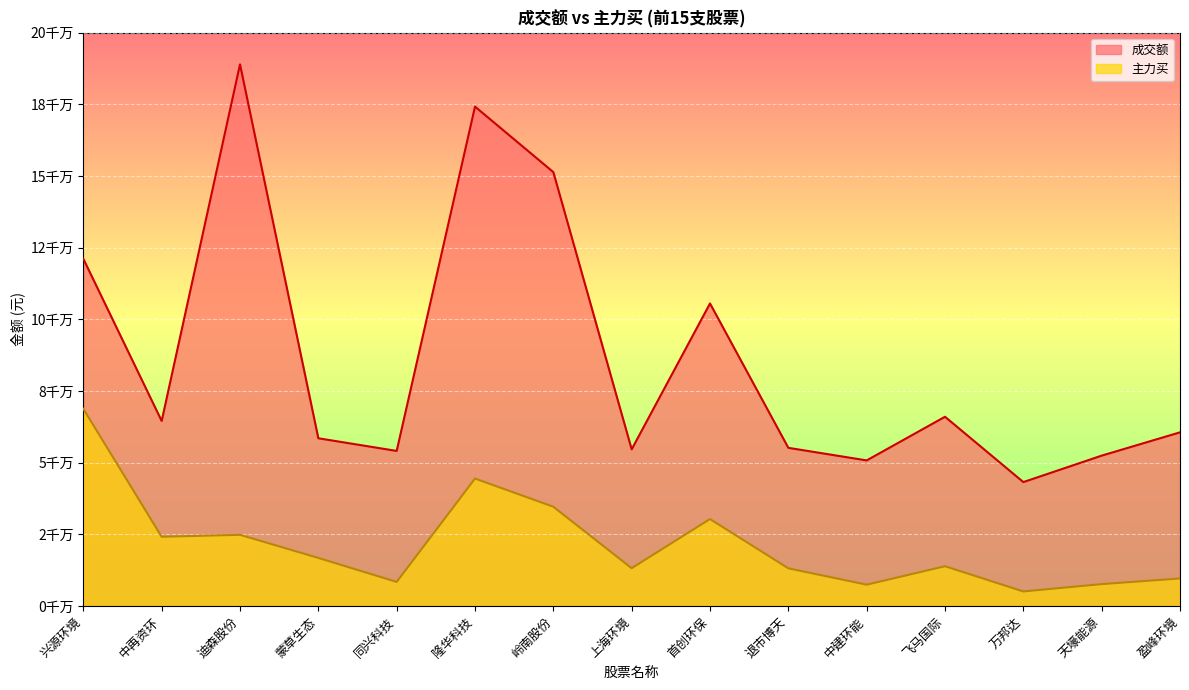

Reading left to right, what are all the values shown in this chart?

成交额: 兴源环境=121146482	中再资环=64596790	迪森股份=188973127	蒙草生态=58558785	同兴科技=54146765	隆华科技=174236271	岭南股份=151386570	上海环境=54699981	首创环保=105578824	退市博天=55225365	中建环能=50840817	飞马国际=66065965	万邦达=43278085	天壕能源=52503593	盈峰环境=60629207
主力买: 兴源环境=68839681	中再资环=24207477	迪森股份=24886826	蒙草生态=16824101	同兴科技=8455402	隆华科技=44509174	岭南股份=34680359	上海环境=13244391	首创环保=30388431	退市博天=13196532	中建环能=7498303	飞马国际=13931190	万邦达=5129635	天壕能源=7695625	盈峰环境=9662197